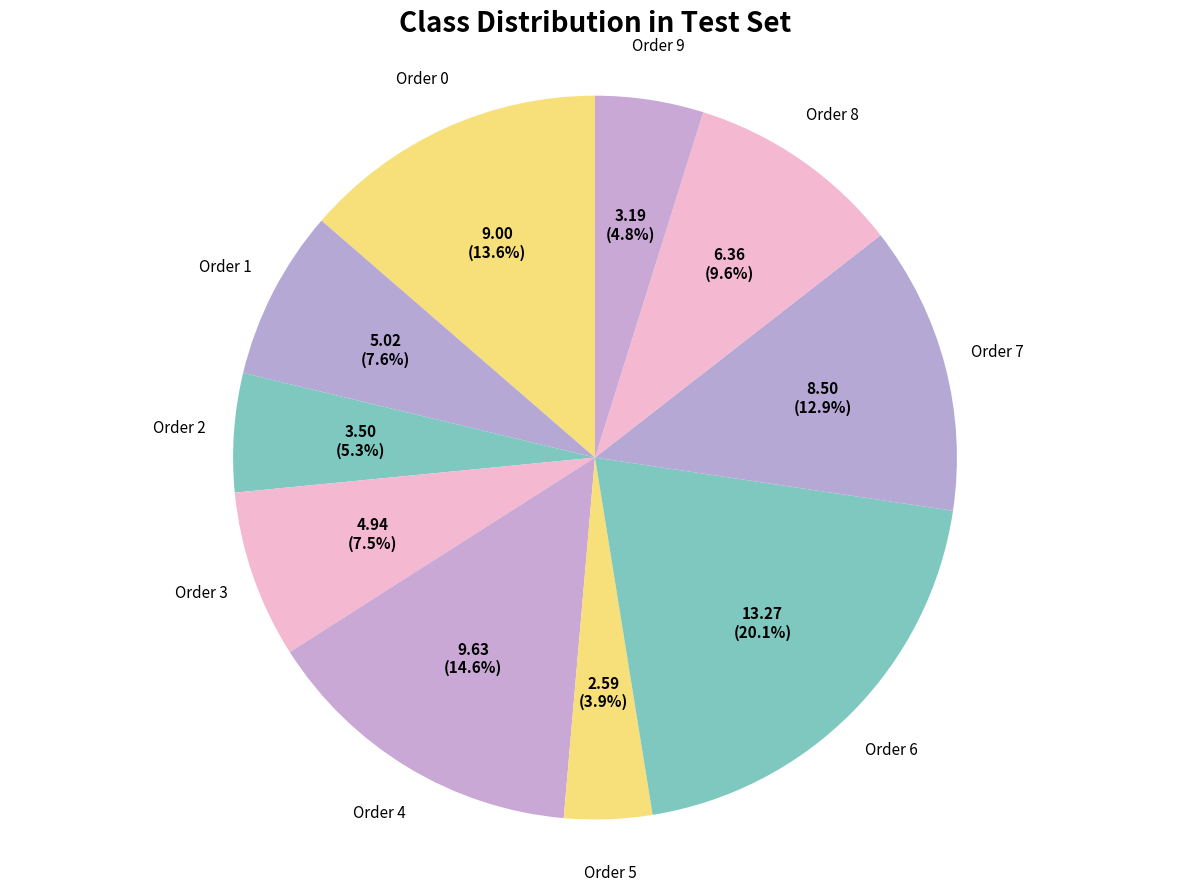

Count the number of slices in the pie.

10